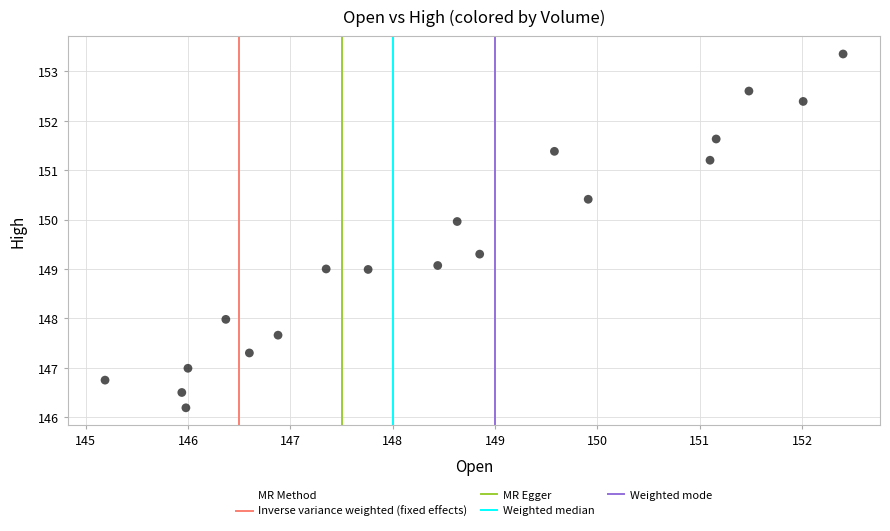

What is the range of Y values (max minus min)?

7.2